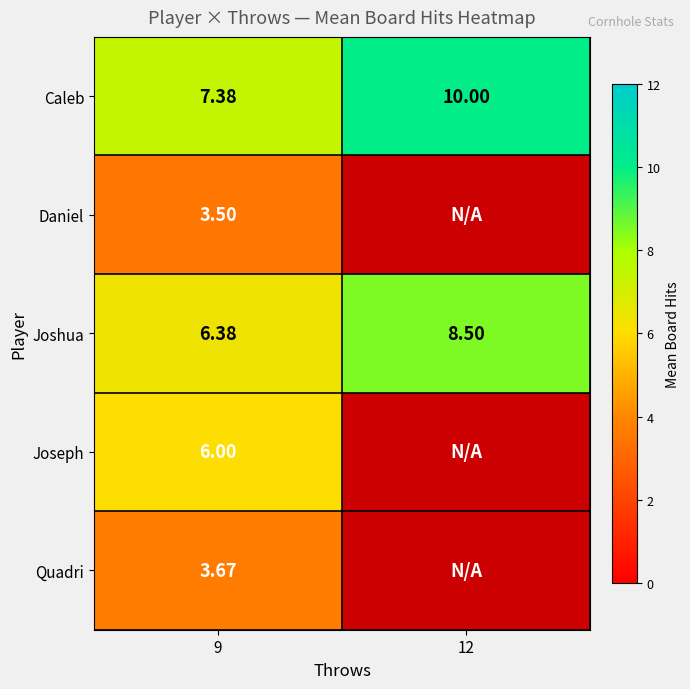

At 9, list the series in order from smallest to largest.

Daniel, Quadri, Joseph, Joshua, Caleb